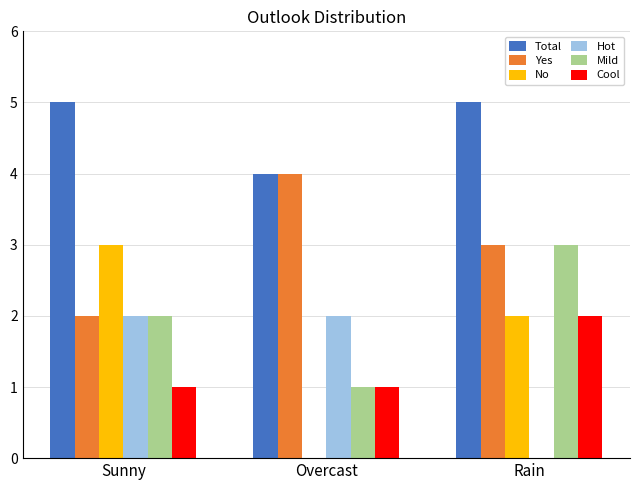

What is the total value across all series at Rain?

15